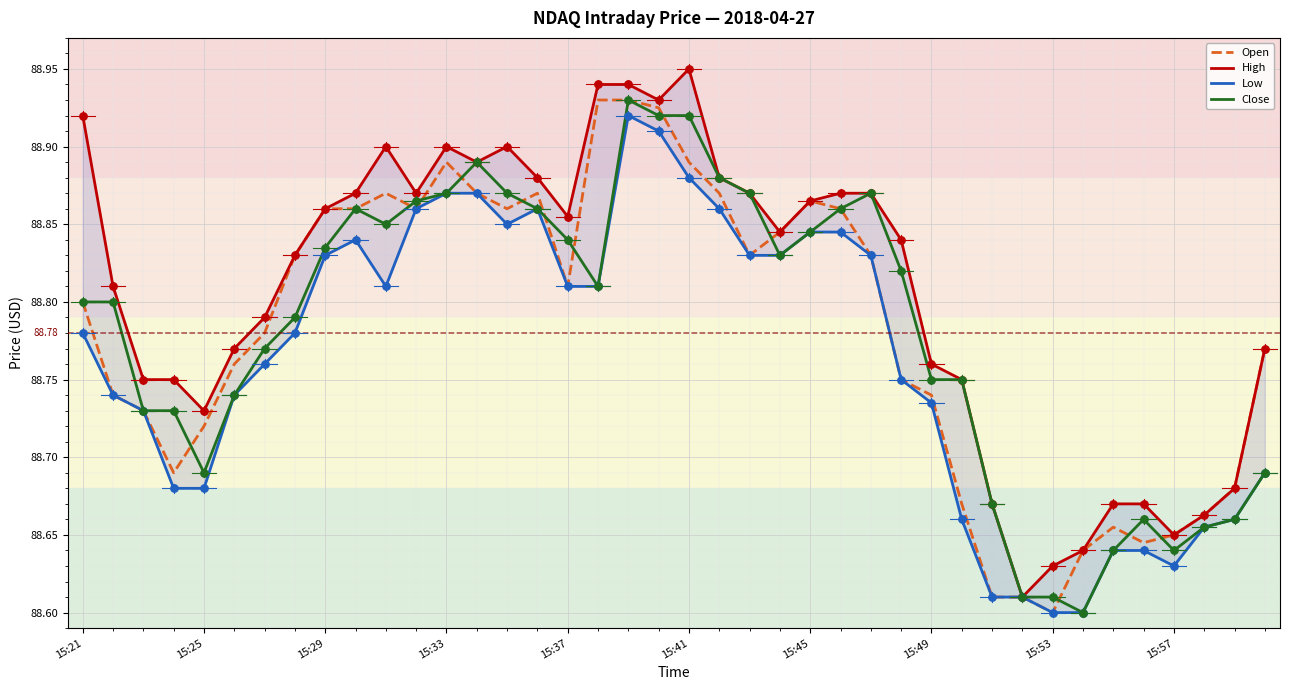

Is the value of High at 13 greater than the value of Low at 27?

Yes